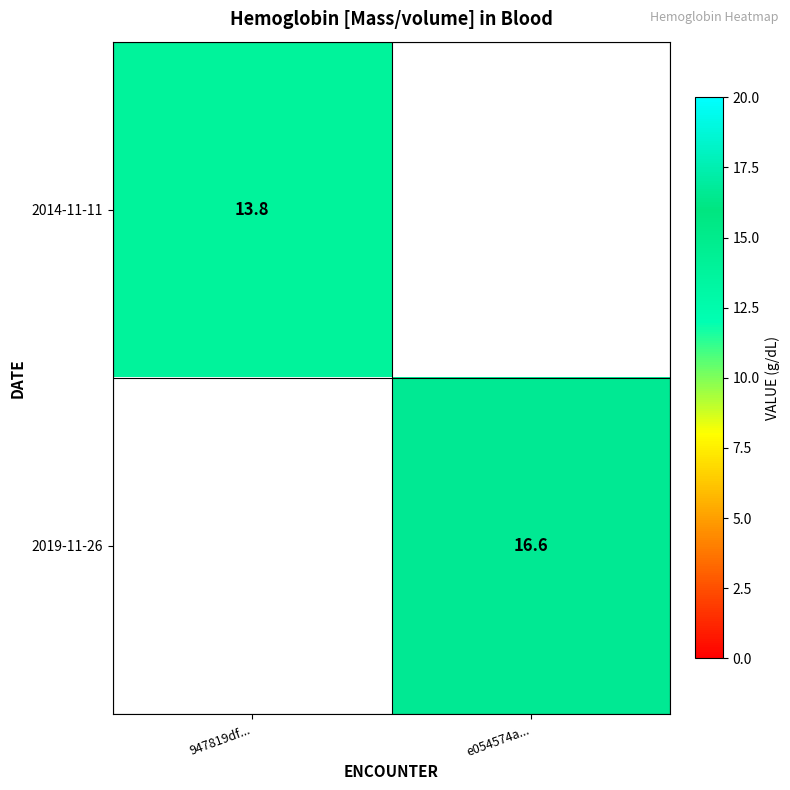

Is the value of 2014-11-11 at 947819df... greater than the value of 2019-11-26 at e054574a...?

No